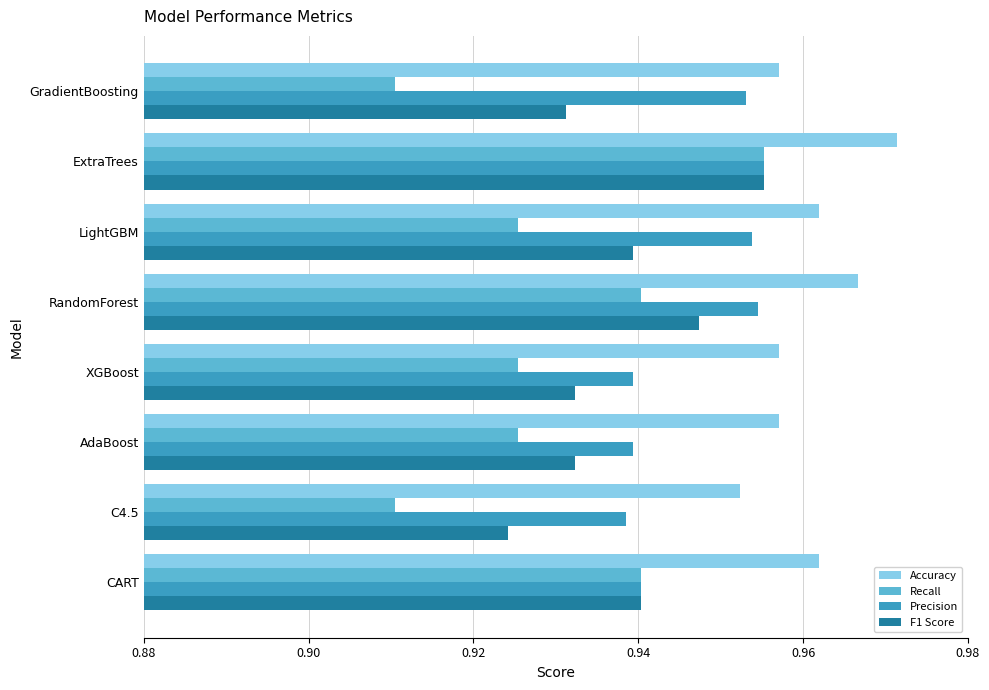

What is the total value across all series at CART?

3.8